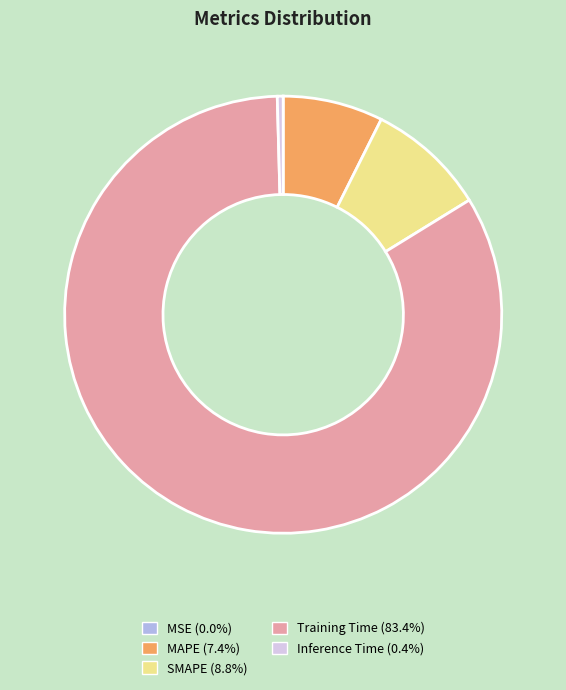

Is the sum of Training Time (83.4%) and SMAPE (8.8%) greater than half?

Yes